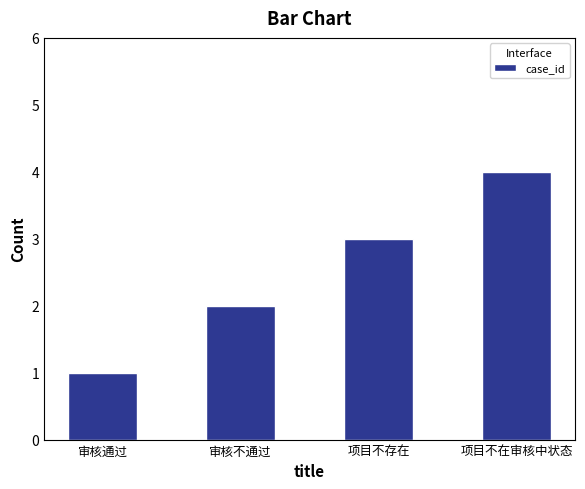

List the labels in order of value, smallest first.

审核通过, 审核不通过, 项目不存在, 项目不在审核中状态